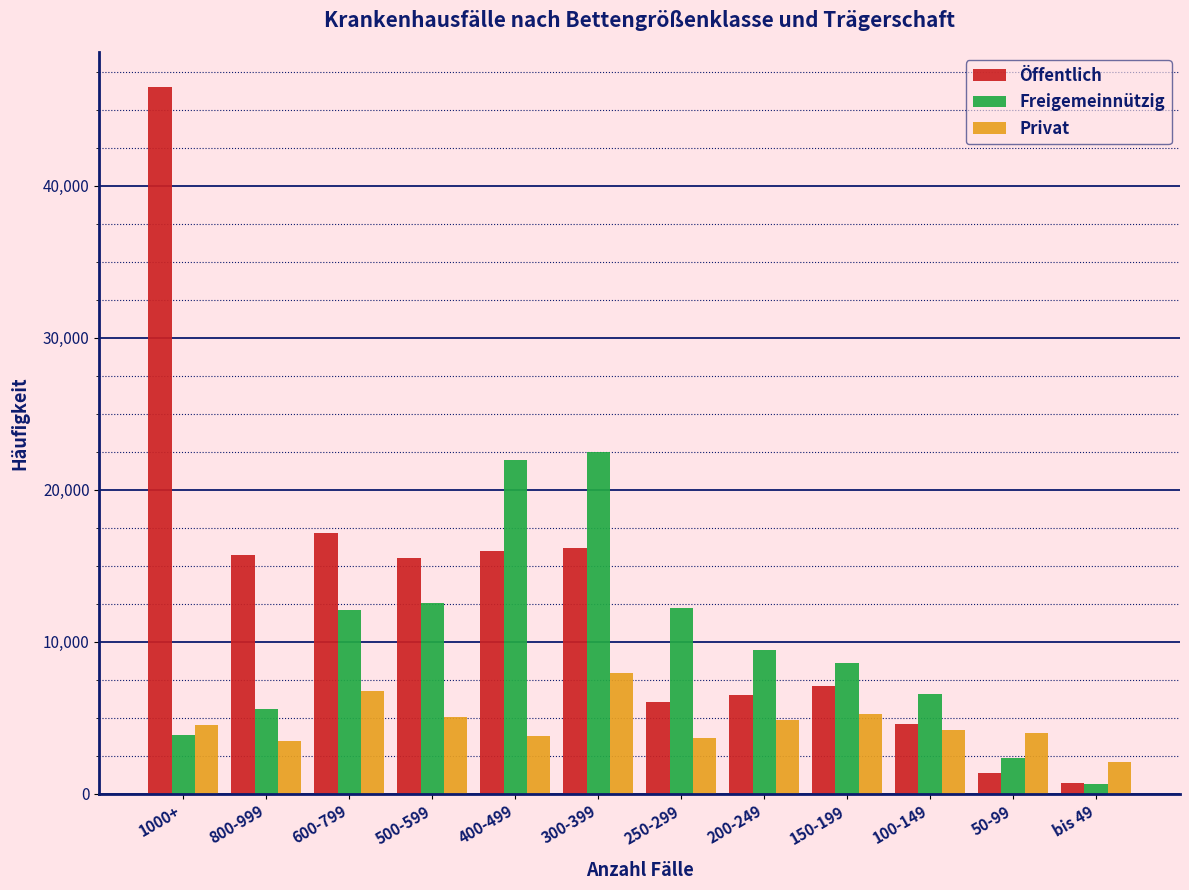

The value of Freigemeinnützig at 1000+ is 3865. True or false?

True